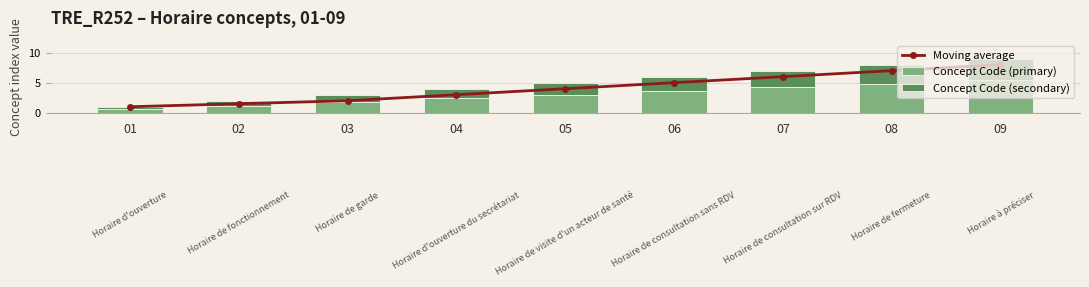

At which category does the chart reach its peak across all series?

09